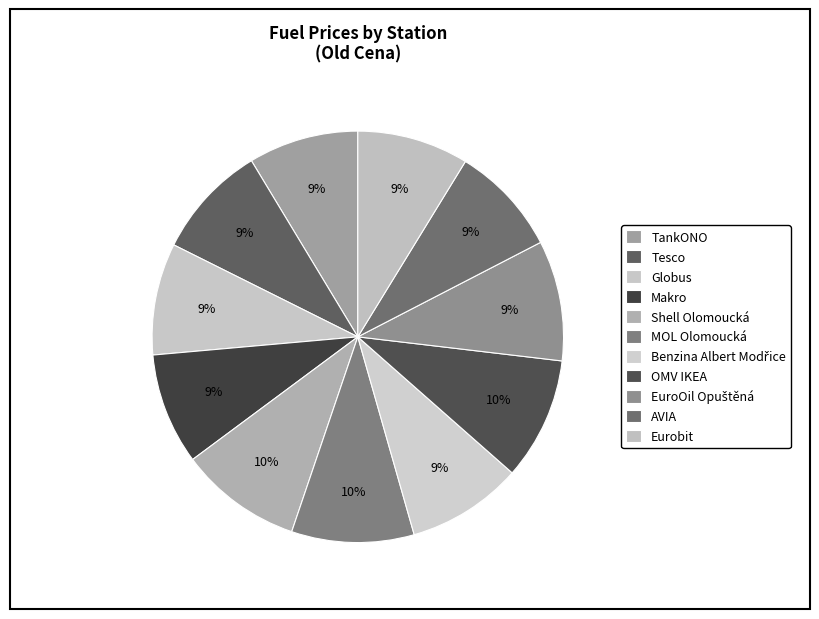

How many slices are in this pie chart?

11